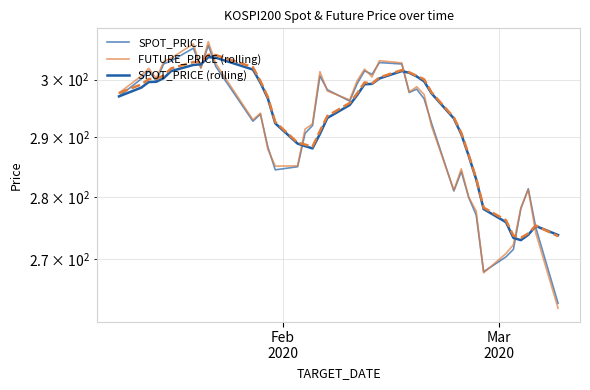

How many lines are shown in the chart?

3